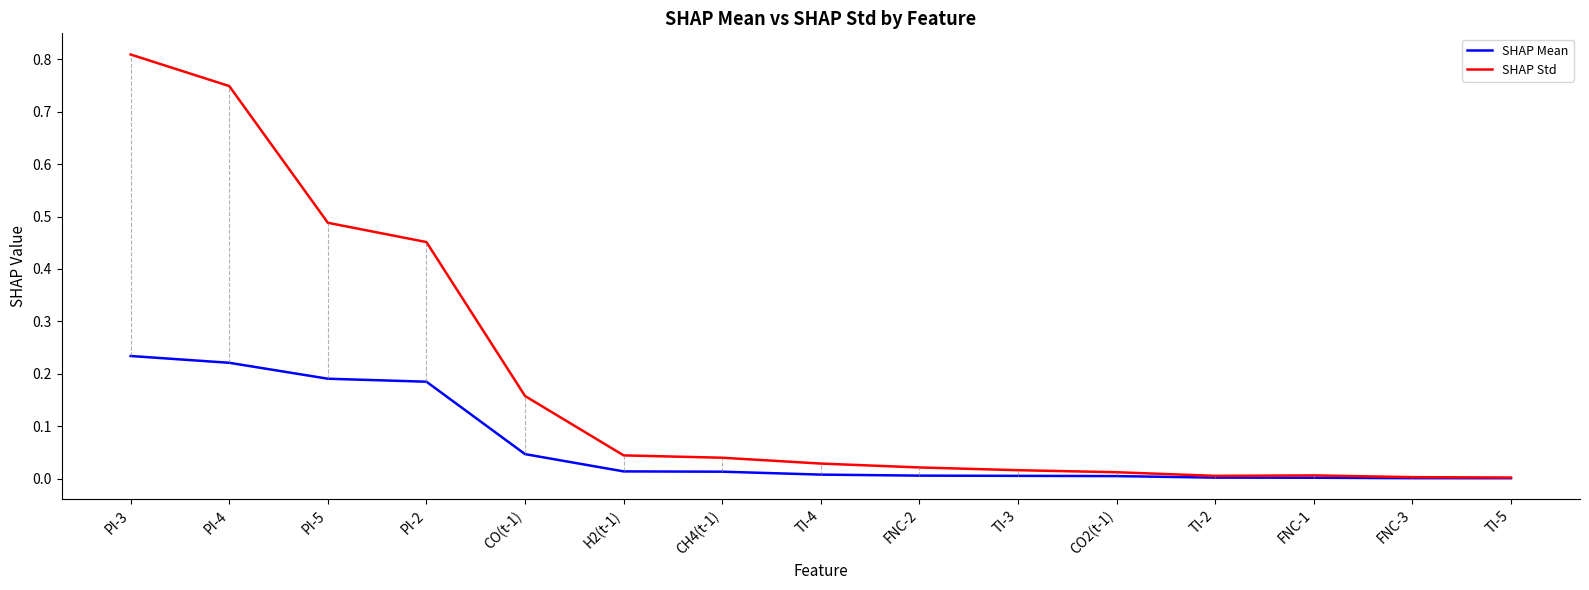

Is it true that SHAP Mean equals 0.3 at PI-5?

False